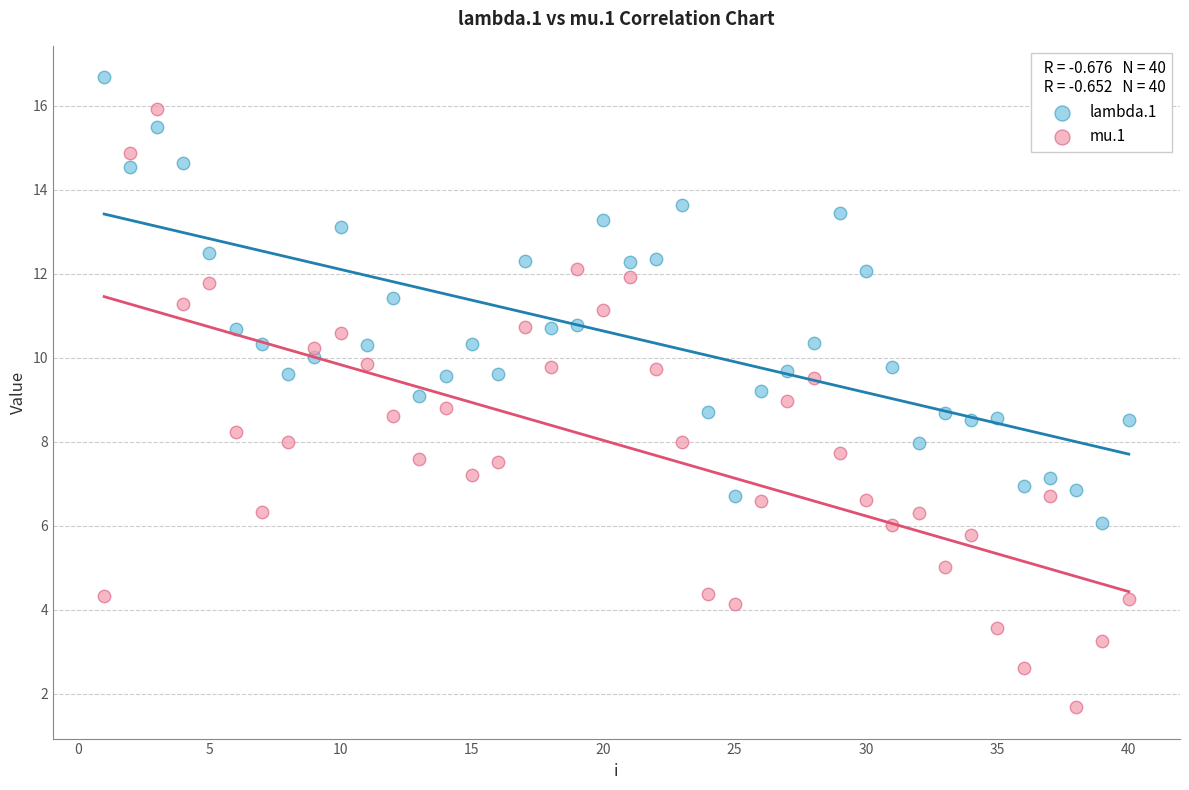

Which series contains the lowest Y value?

mu.1